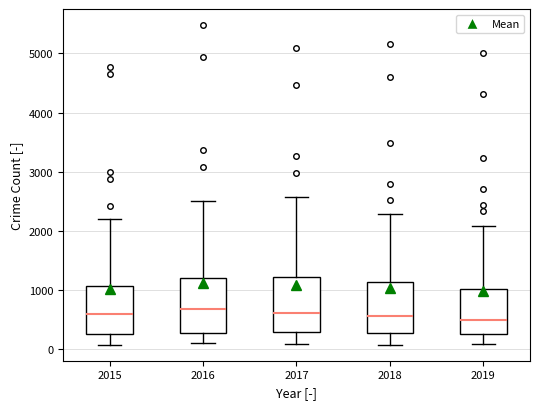

Reading left to right, read every box against the y-axis: the position of its median line, the range the box covers, and the ends of its whiskers. The values are not printed on the chart, so give them approximately, as read against the axis.

2015: median 600, box 300 to 1100, whiskers 100 to 2200
2016: median 700, box 300 to 1200, whiskers 100 to 2500
2017: median 600, box 300 to 1200, whiskers 100 to 2600
2018: median 600, box 300 to 1100, whiskers 100 to 2300
2019: median 500, box 300 to 1000, whiskers 100 to 2100